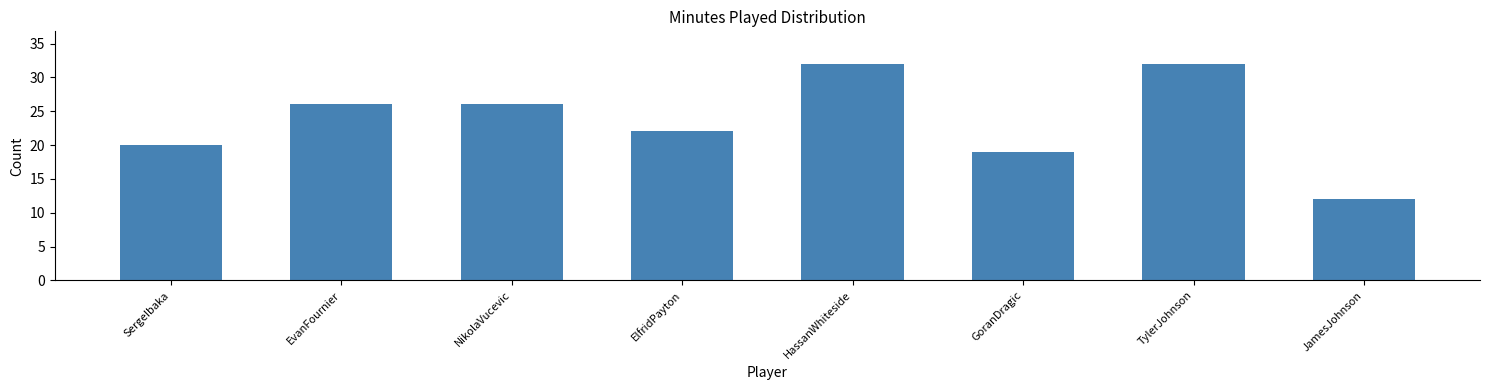

Reading right to left, what are all the values shown in this chart?

12	32	19	32	22	26	26	20